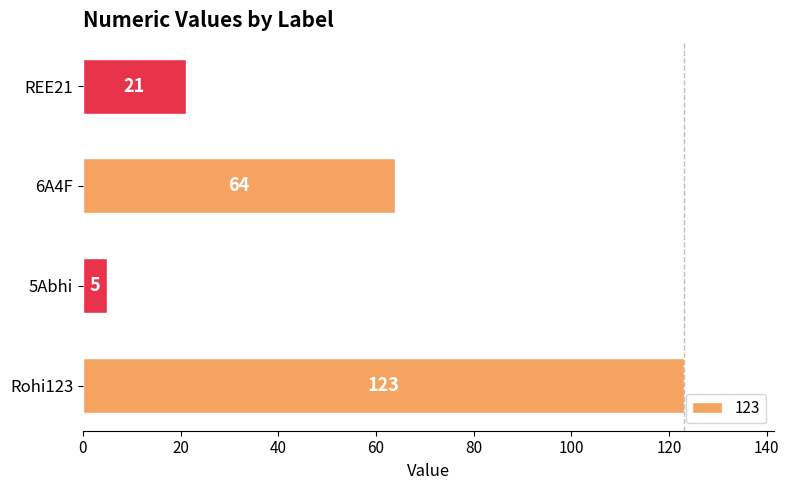

What is the sum of all values?

213